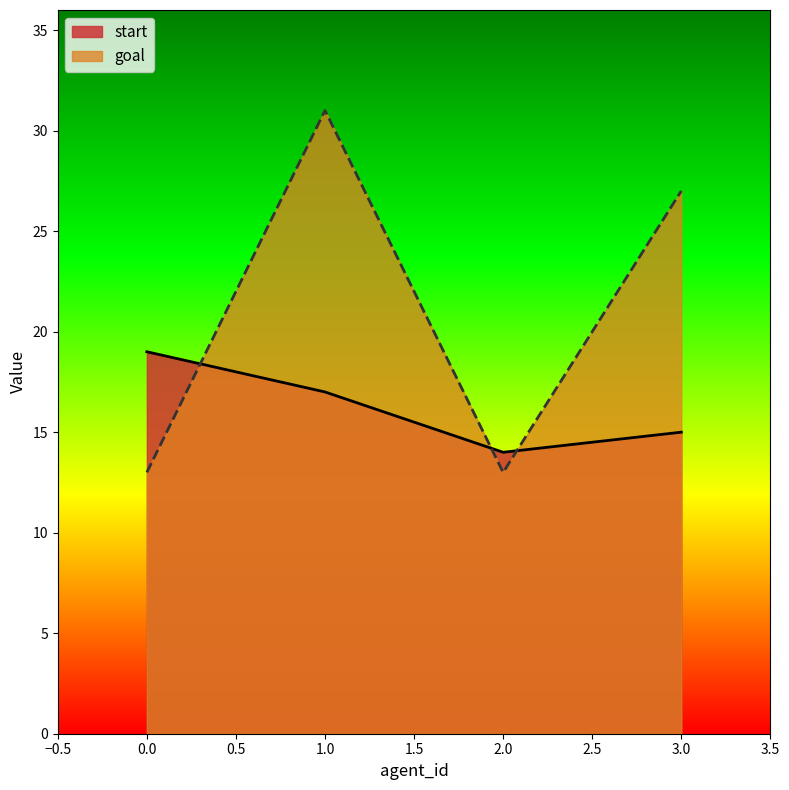

How many data points in goal are above 27?

1